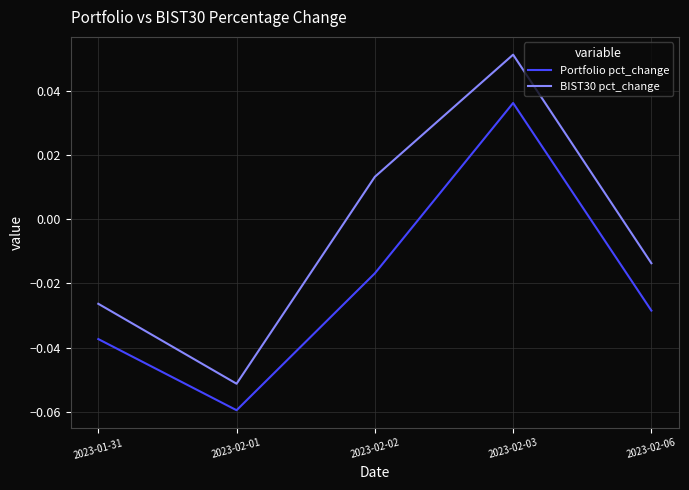

At which category does the chart reach its peak across all series?

2023-02-03